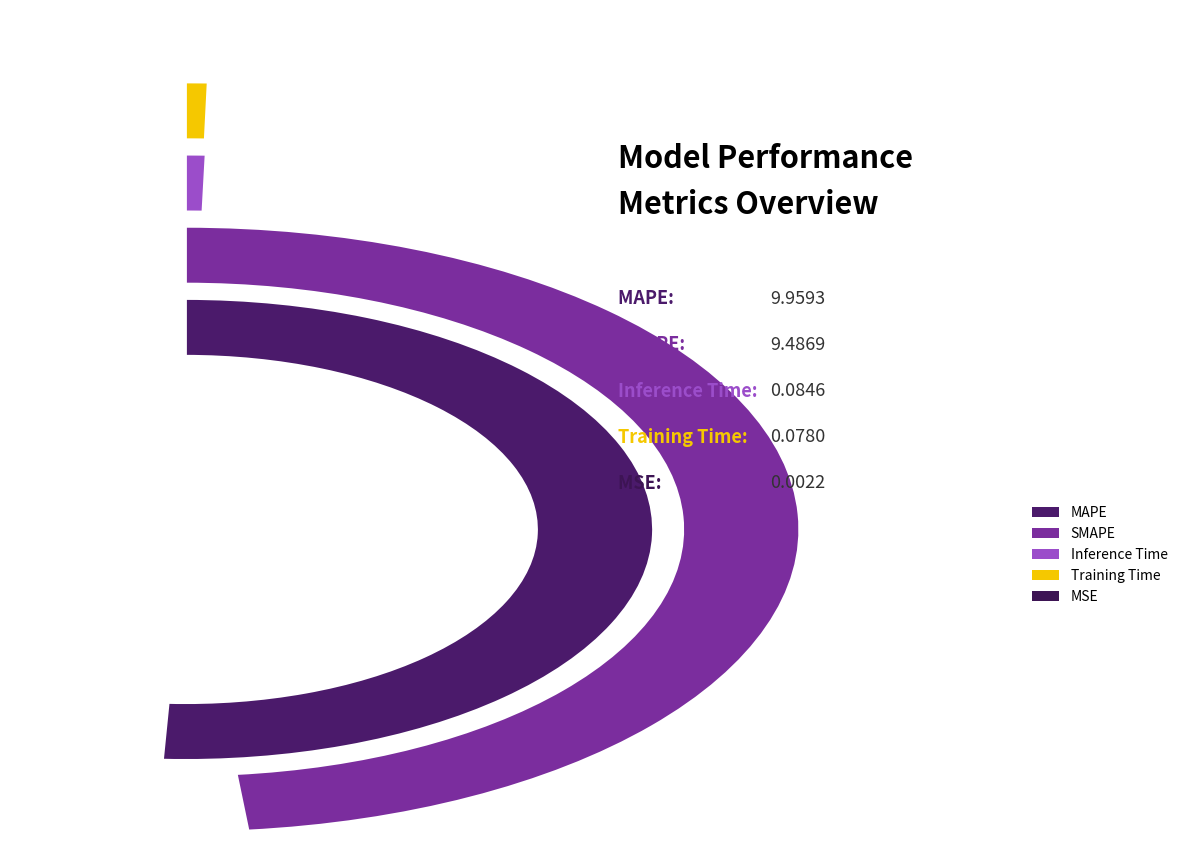

What portion of the pie excludes MSE?

100.0%